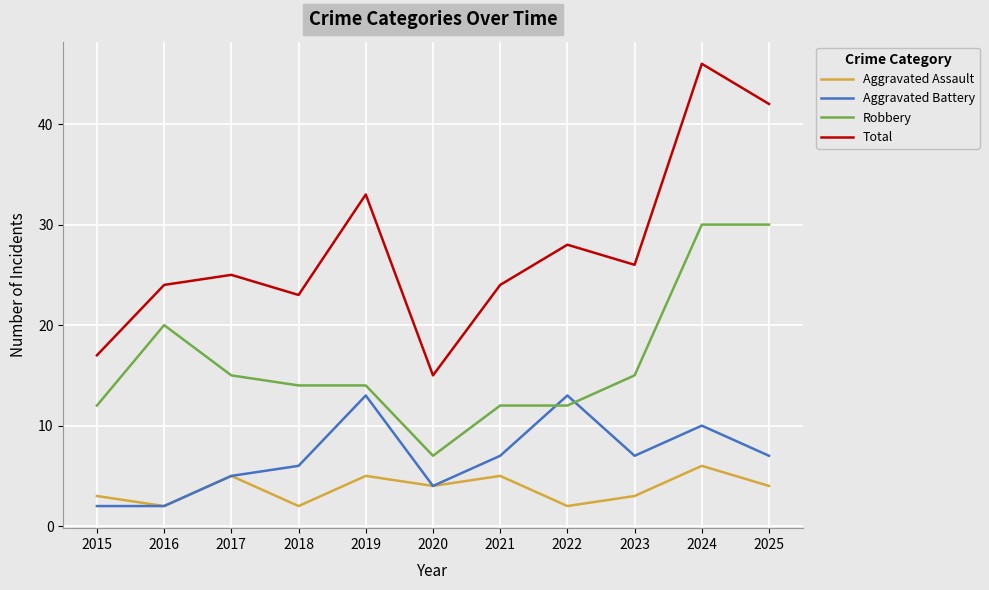

Rank the series by their maximum value, from highest to lowest.

Total, Robbery, Aggravated Battery, Aggravated Assault